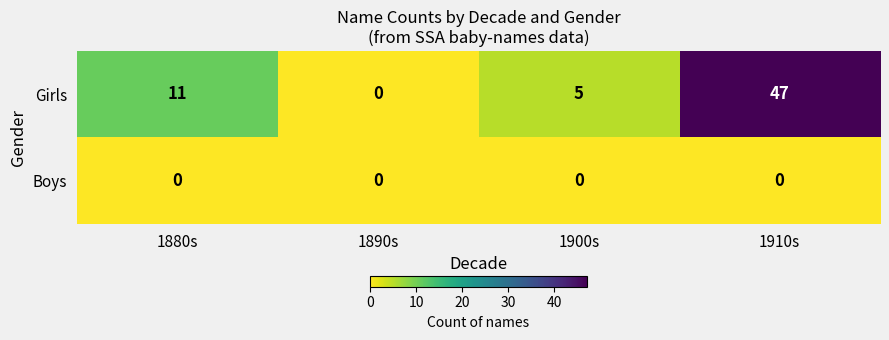

At 1900s, list the series in order from largest to smallest.

Girls, Boys